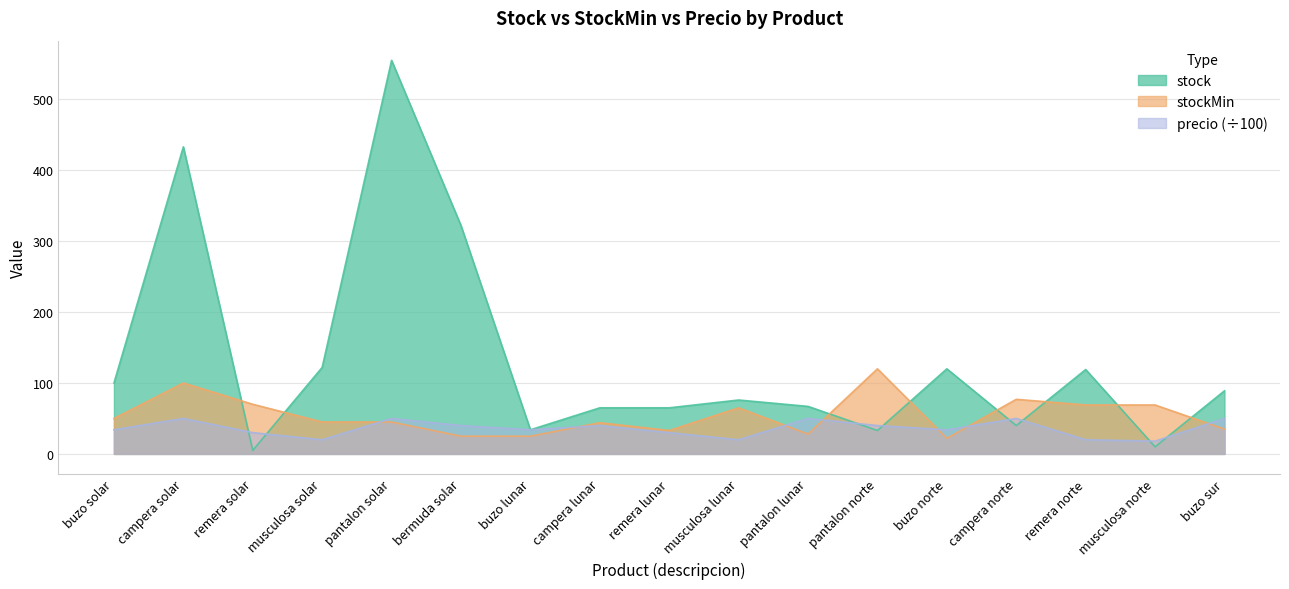

Does the chart display data point markers on the line(s)?

No